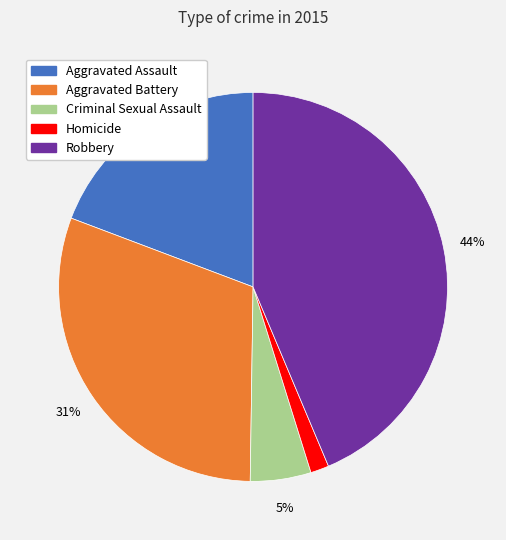

Count the number of slices in the pie.

5